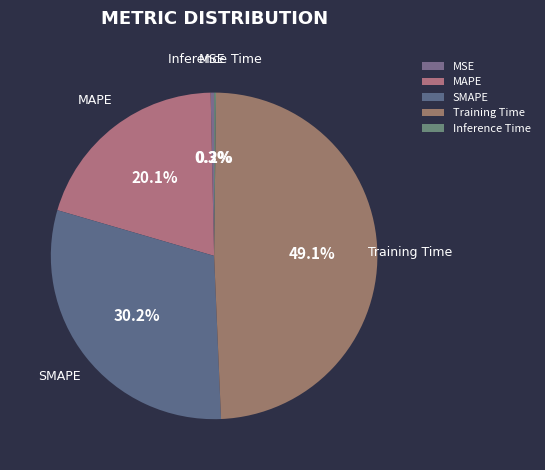

What percentage is the SMAPE slice, to the nearest percent?

30%